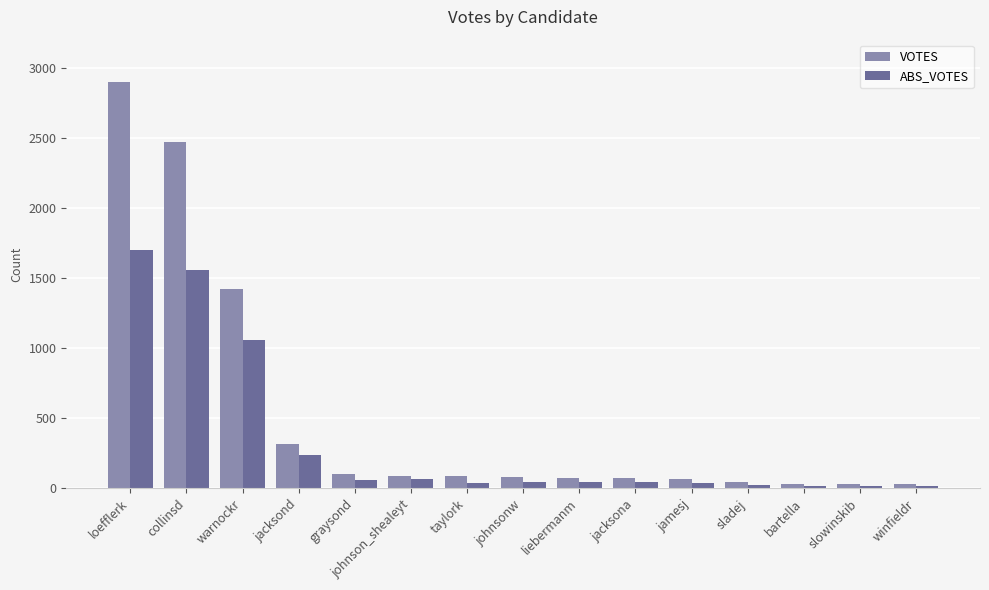

At how many categories does at least one series exceed 481?

3